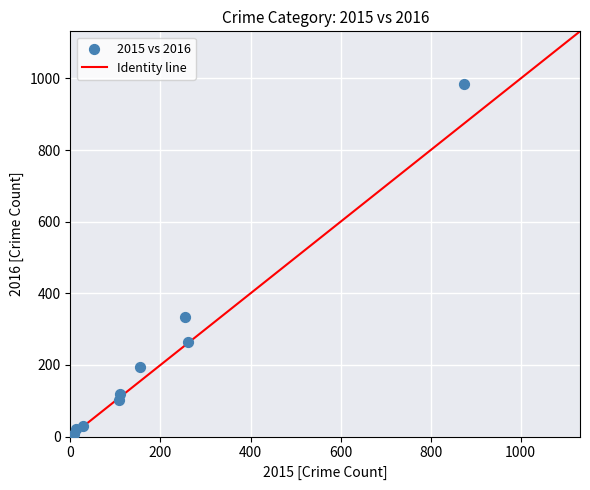

What Y value in the scatter plot is closest to 495?

333